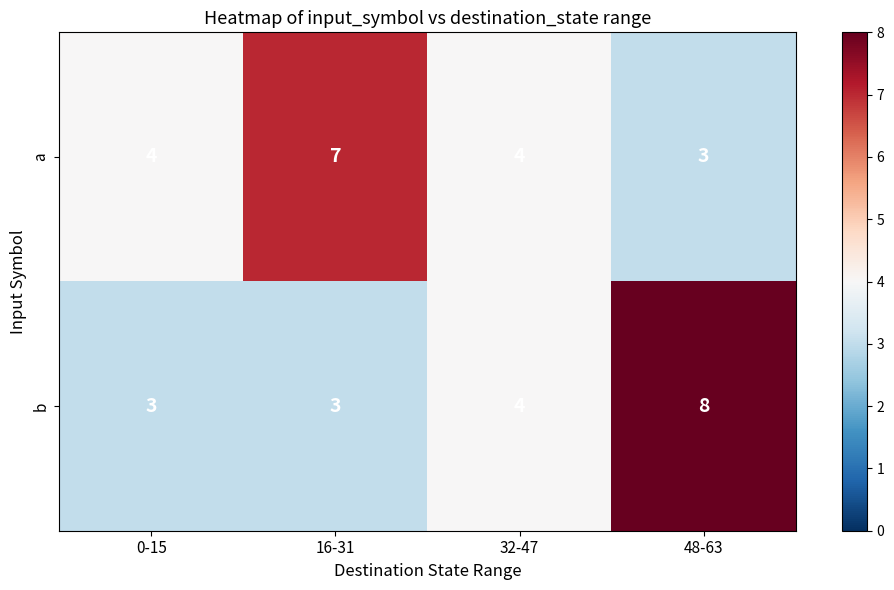

Is it true that a equals 4 at 32-47?

True